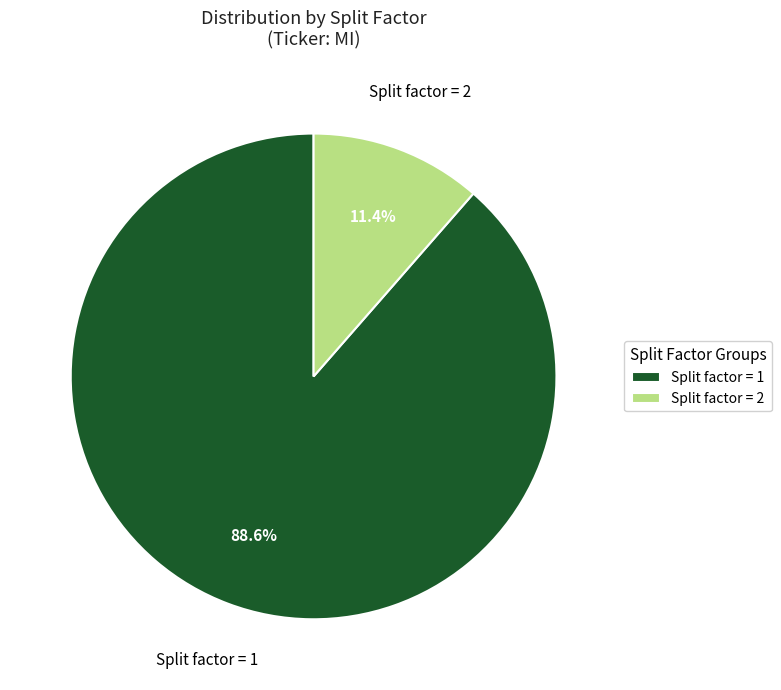

How many segments does this pie chart have?

2